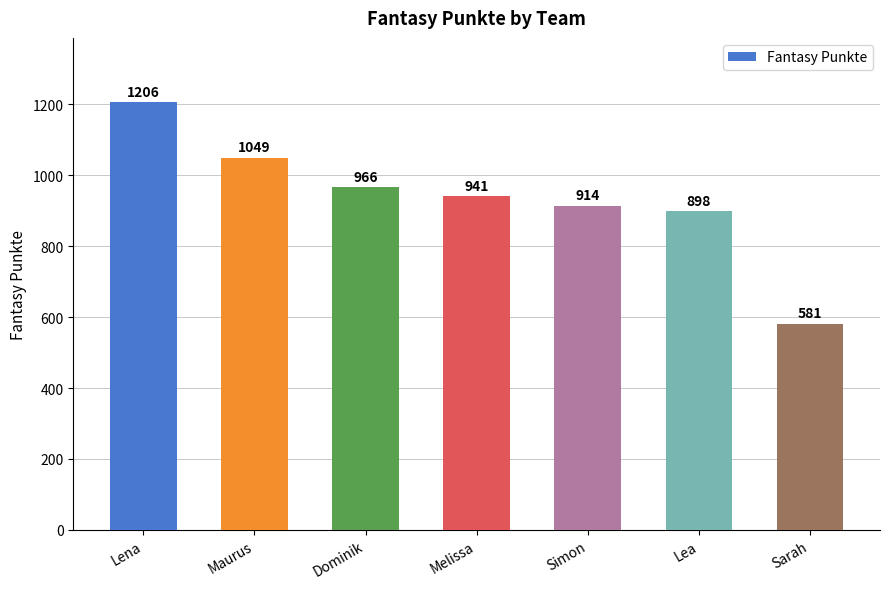

The chart shows a value of 1049 at Maurus. True or false?

True